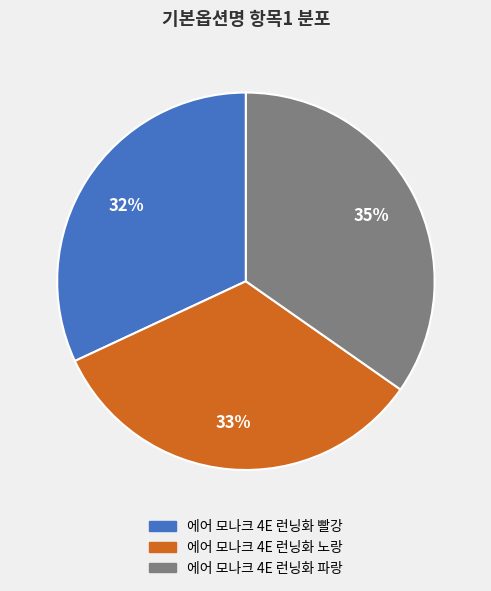

Is it true that 에어 모나크 4E 런닝화 빨강 is 17% of the pie?

False